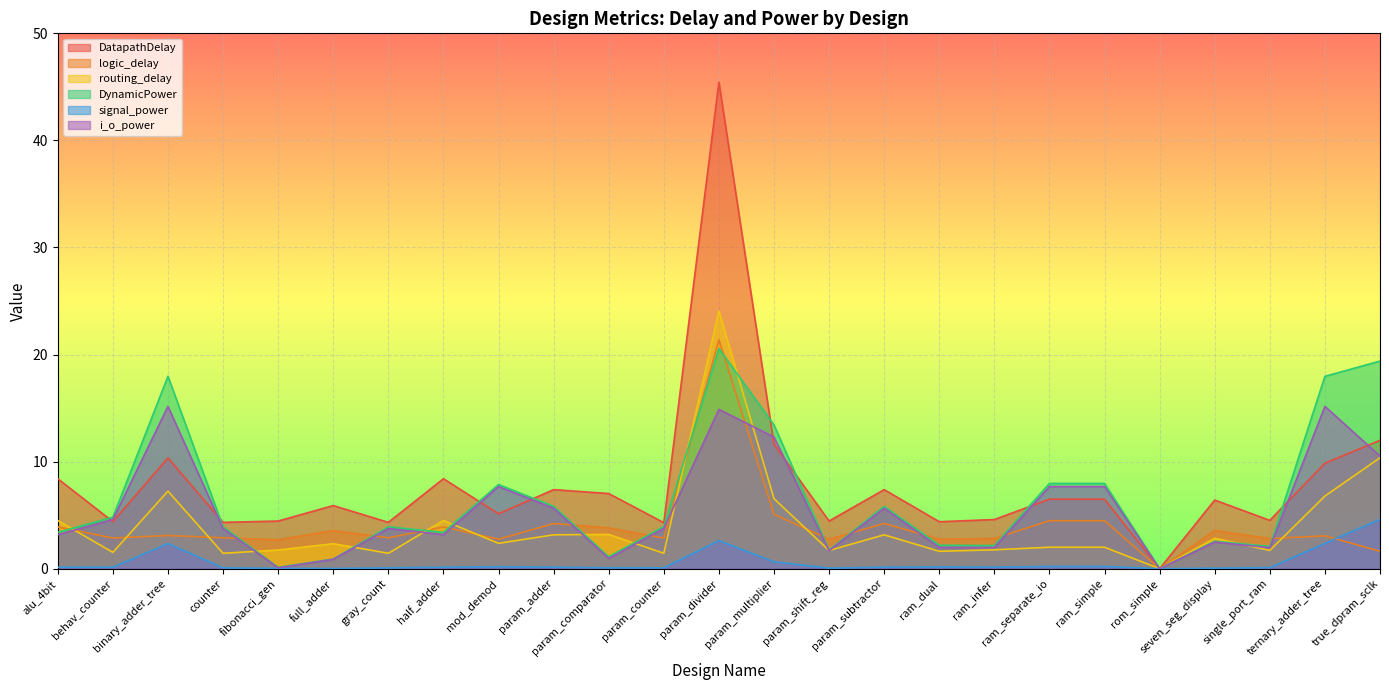

How many categories are shown in the chart?

25